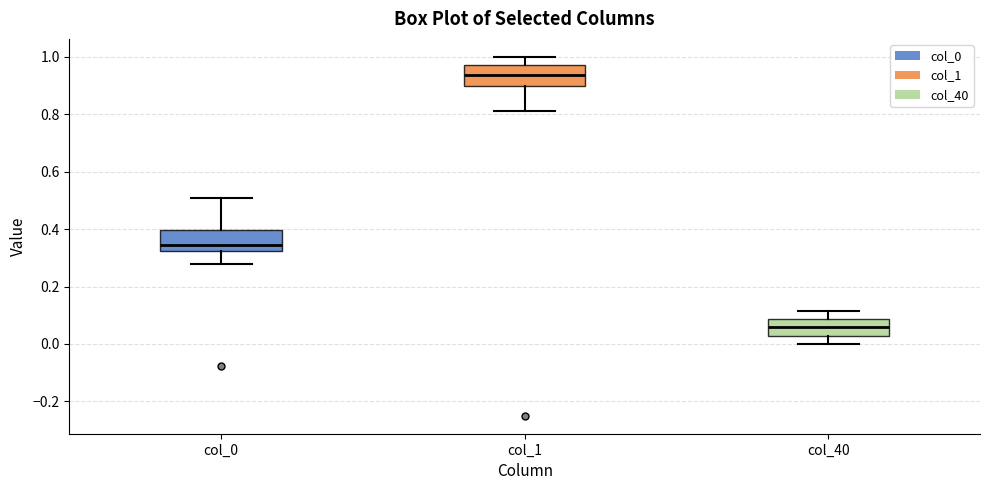

Where does the upper whisker of the box for col_40 end on the y-axis? The values are not printed on the chart, so give them approximately, as read against the axis.

0.12